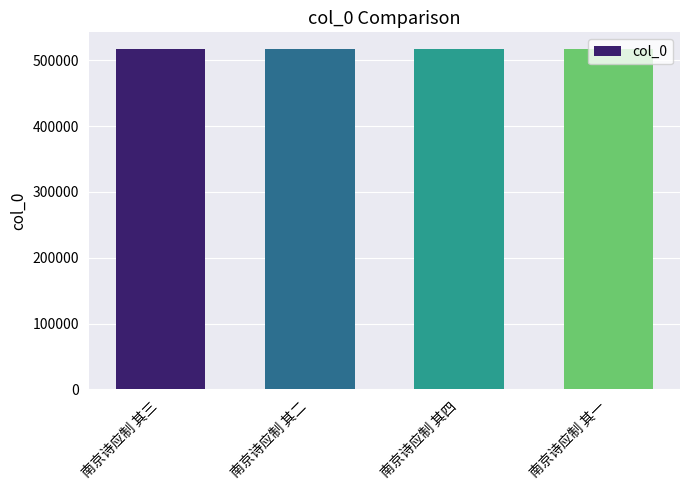

What is the ratio of the value at 南京诗应制 其四 to the value at 南京诗应制 其一?

1.0